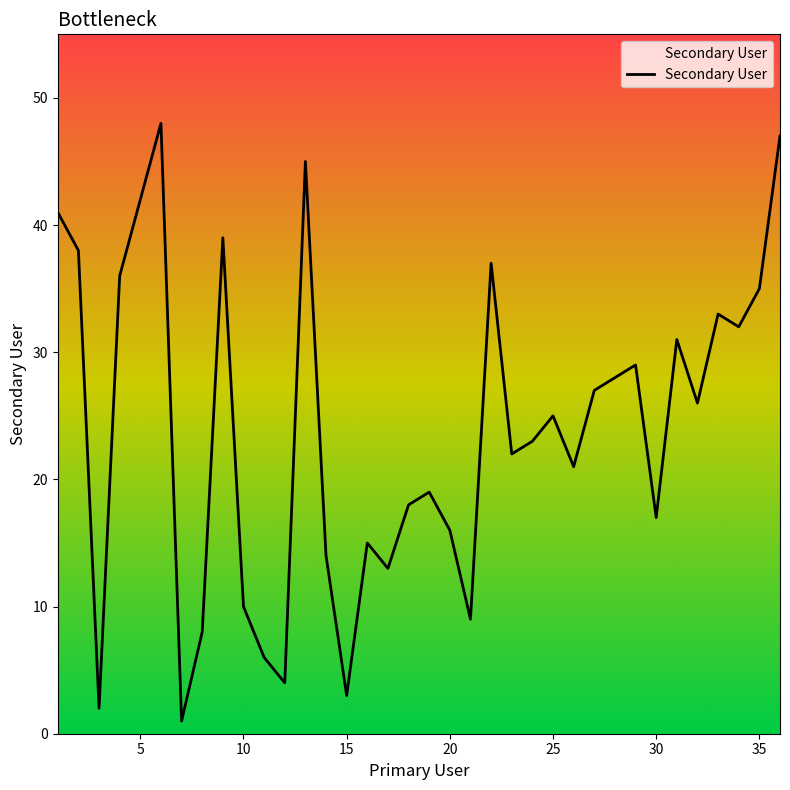

What is the difference between the maximum and minimum values?

47